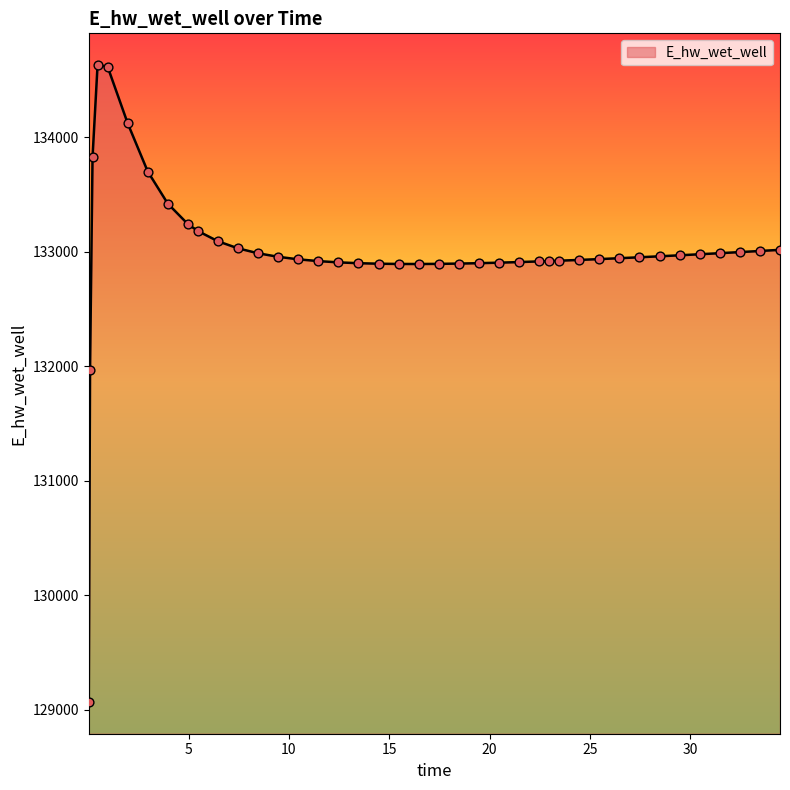

What is the greatest value displayed?

134628.0